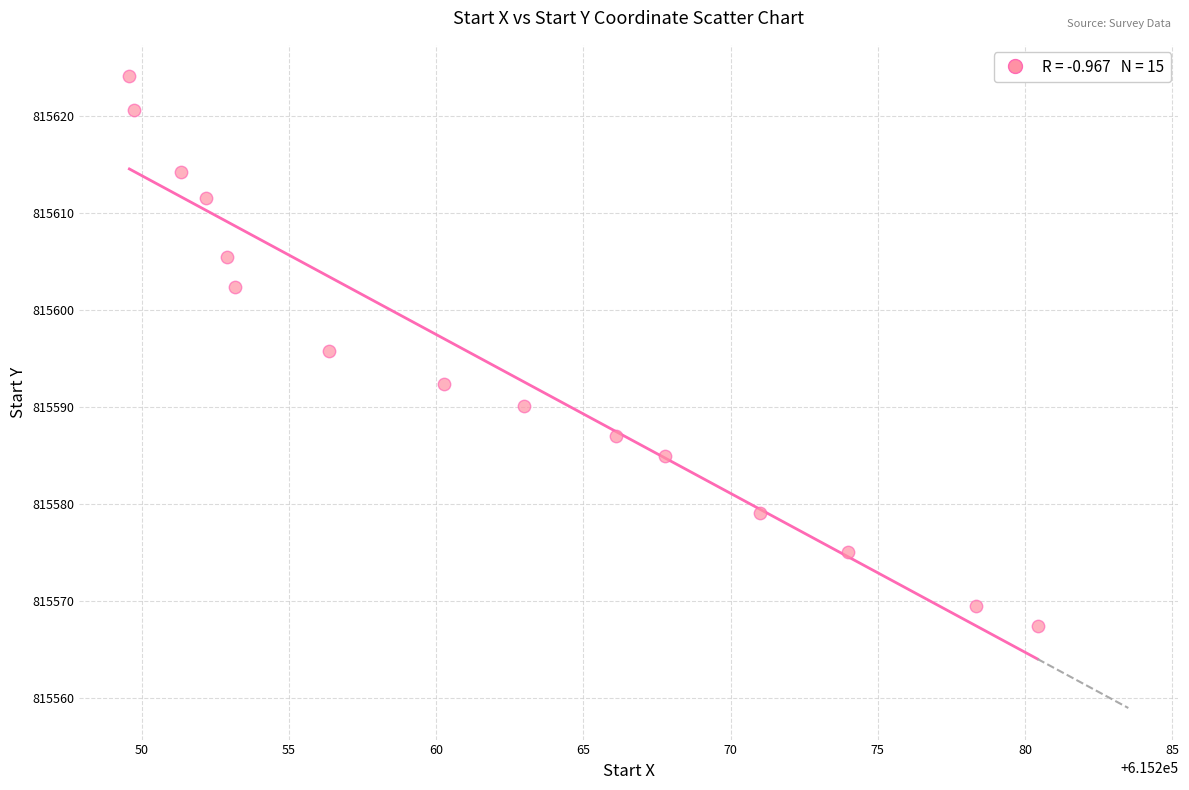

What Y value in the scatter plot is closest to 815595?

815595.7